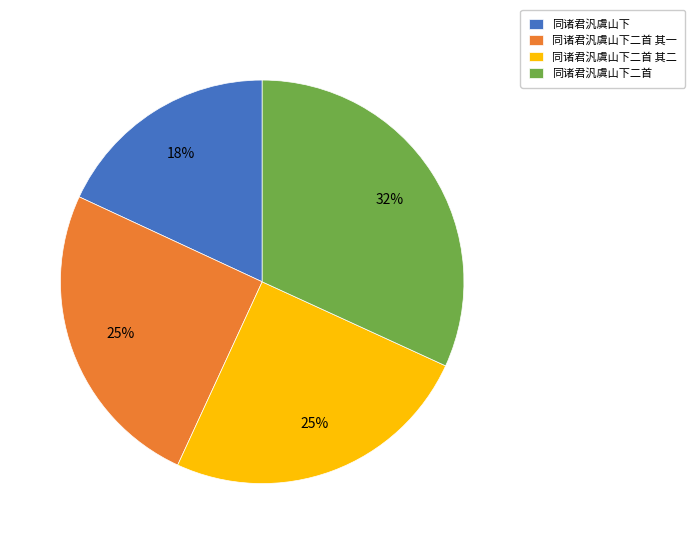

Which category has the biggest portion of the pie?

同诸君汎虞山下二首